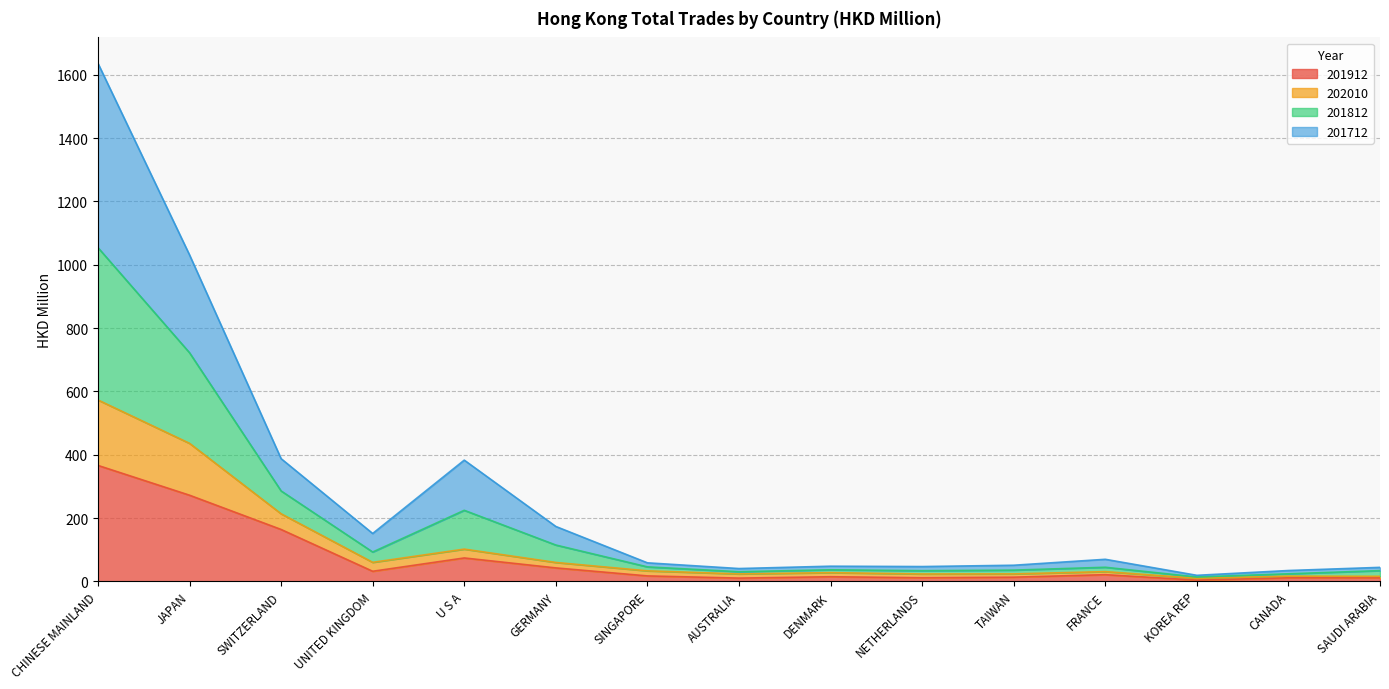

Does the chart have visible grid lines?

Yes